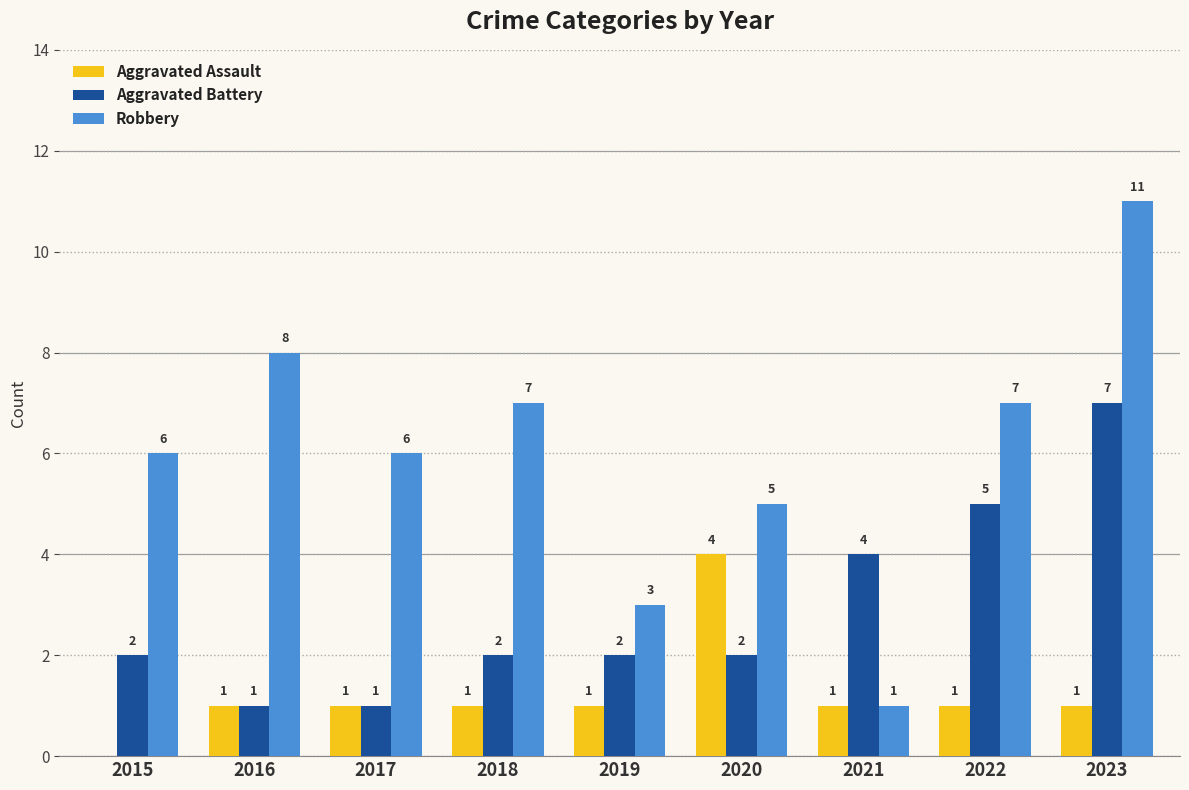

What is the sum of all Aggravated Assault values?

11